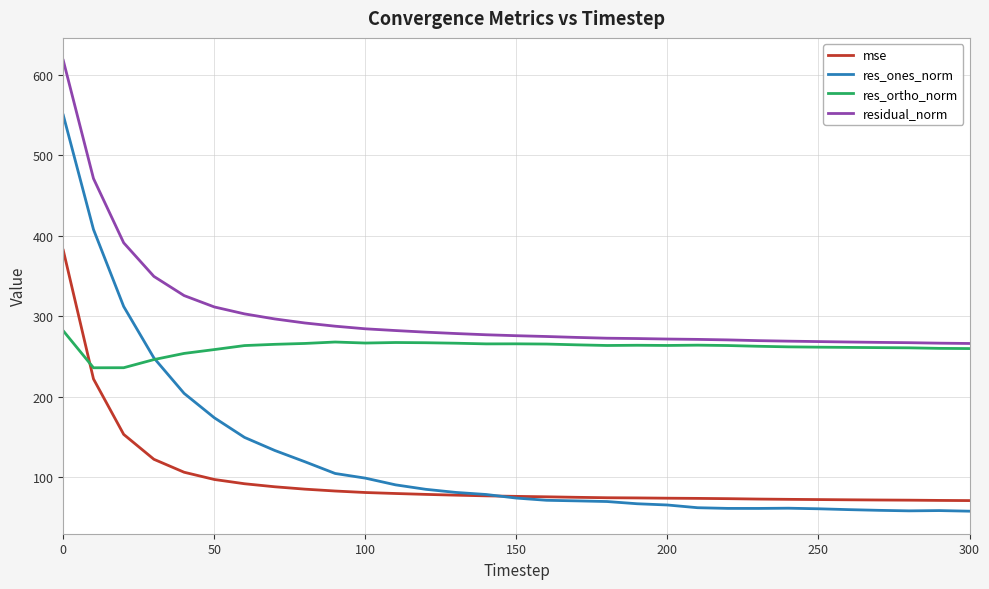

What is the greatest value displayed?

618.1